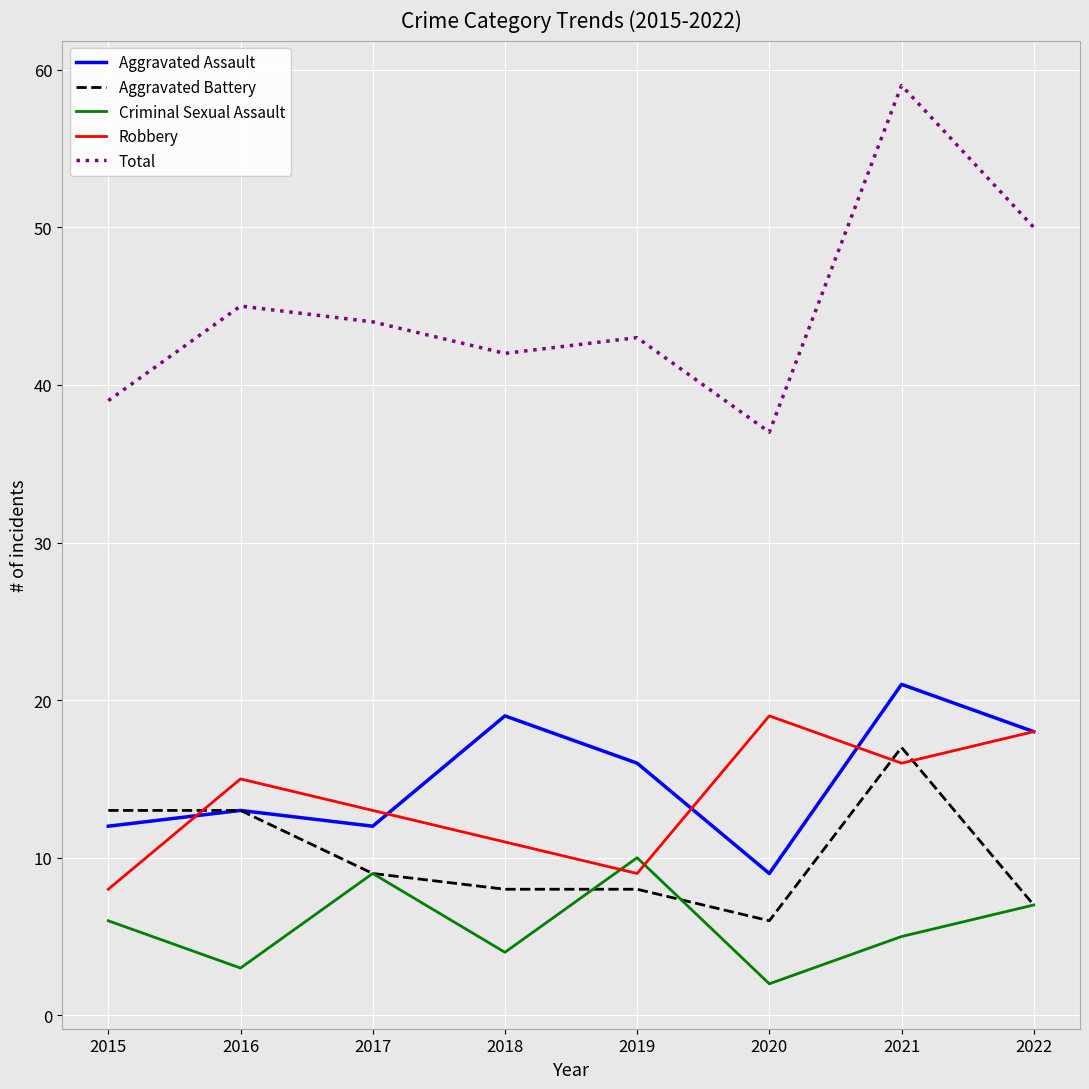

At which category does Criminal Sexual Assault reach its first local valley?

2016